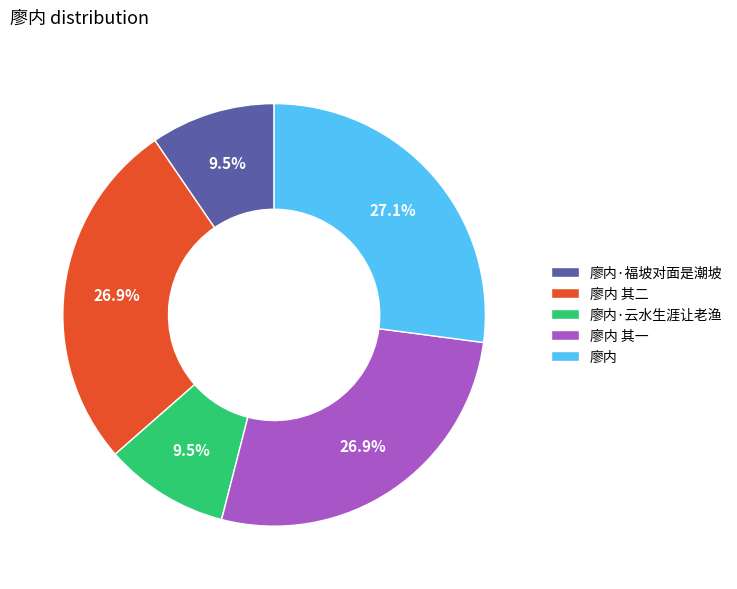

Combined, do 廖内·云水生涯让老渔 and 廖内 account for over 50%?

No